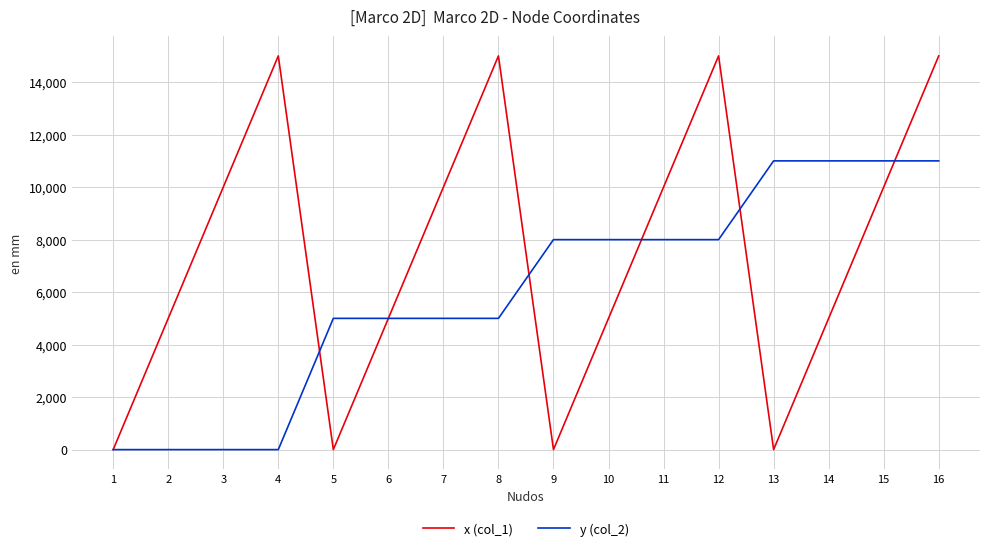

Rank the series at 7 from highest to lowest value.

x (col_1), y (col_2)